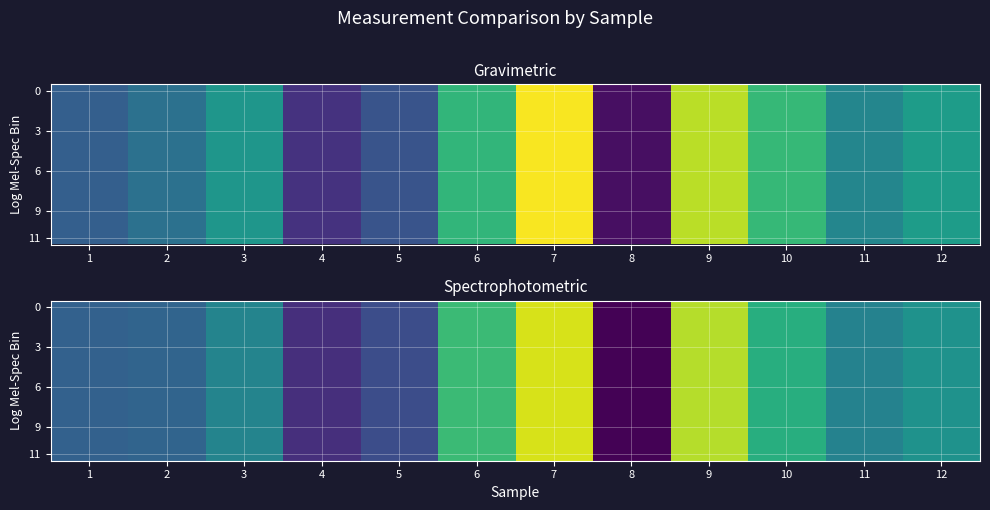

What is the greatest value displayed?

89.6